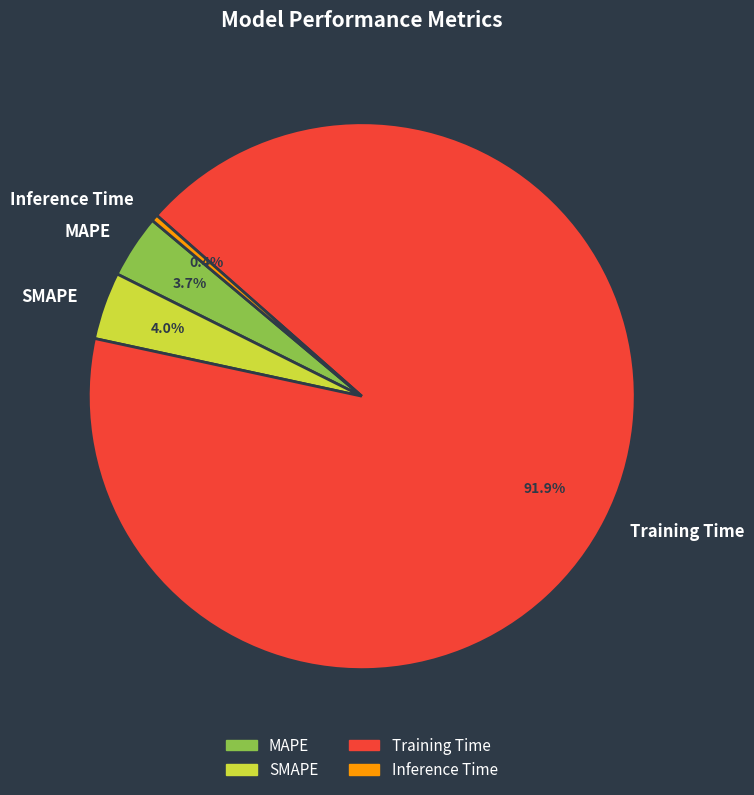

Combined, do SMAPE and MAPE account for over 50%?

No